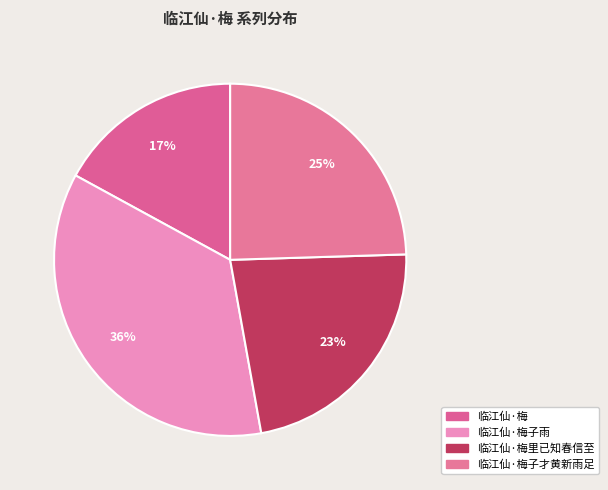

Rank the categories by value from highest to lowest.

36%, 25%, 23%, 17%